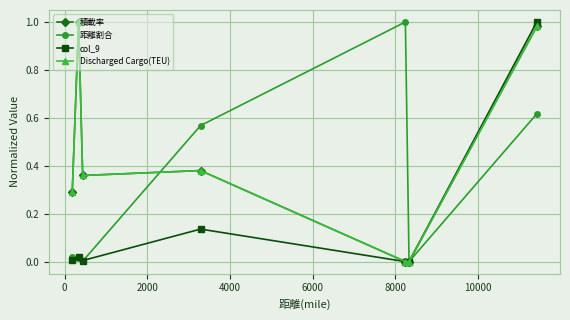

True or false: col_9 has more than 2 interior local peaks.

False